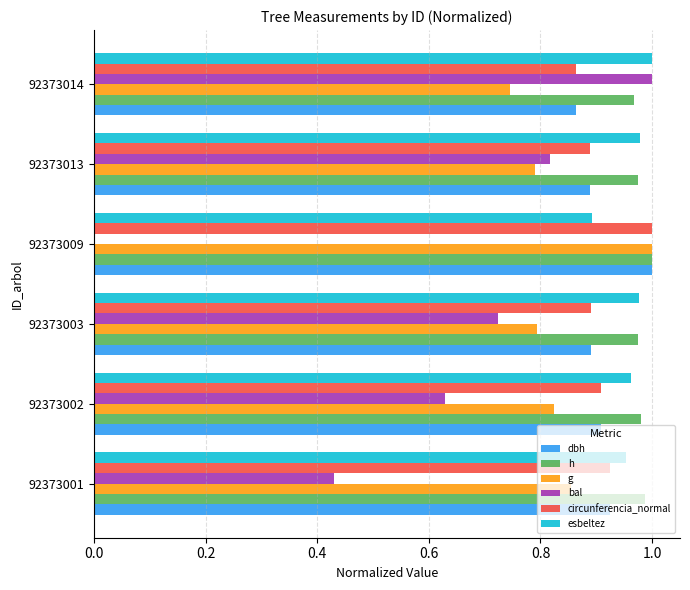

What is the sum of the dbh values at 92373009 and 92373013?

1.9